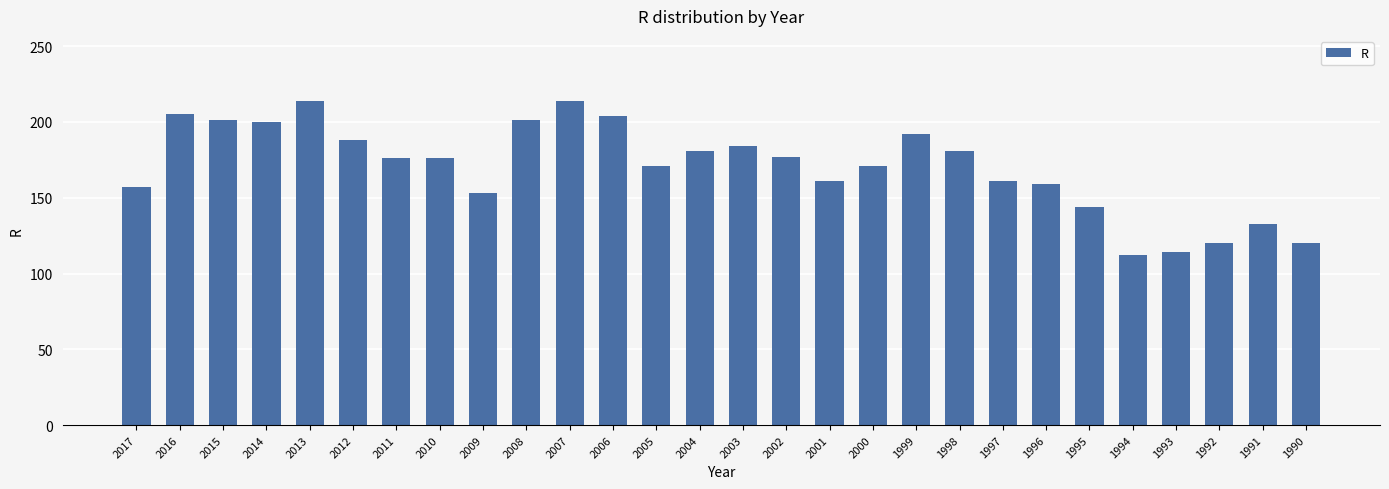

True or false: the data shows 311 at 2003.

False